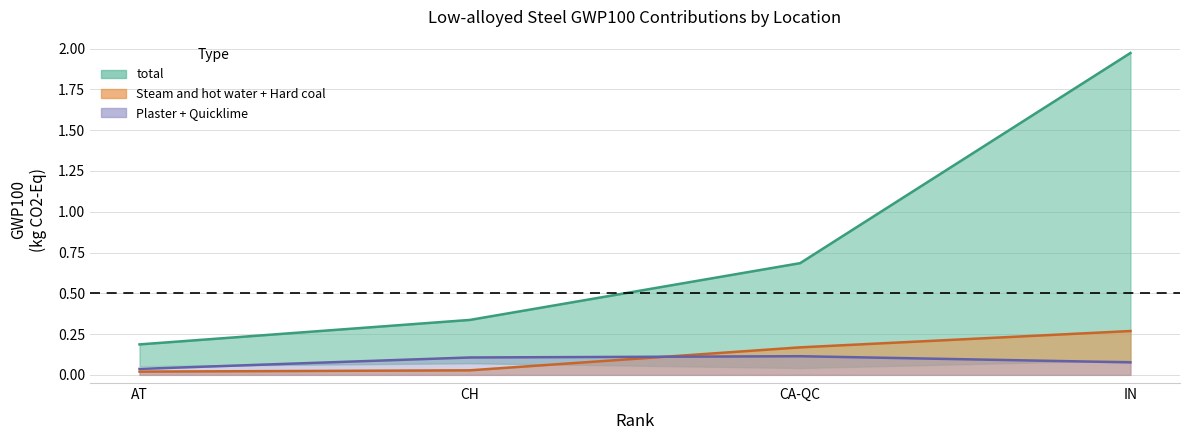

What is the total value across all series at IN?

2.3